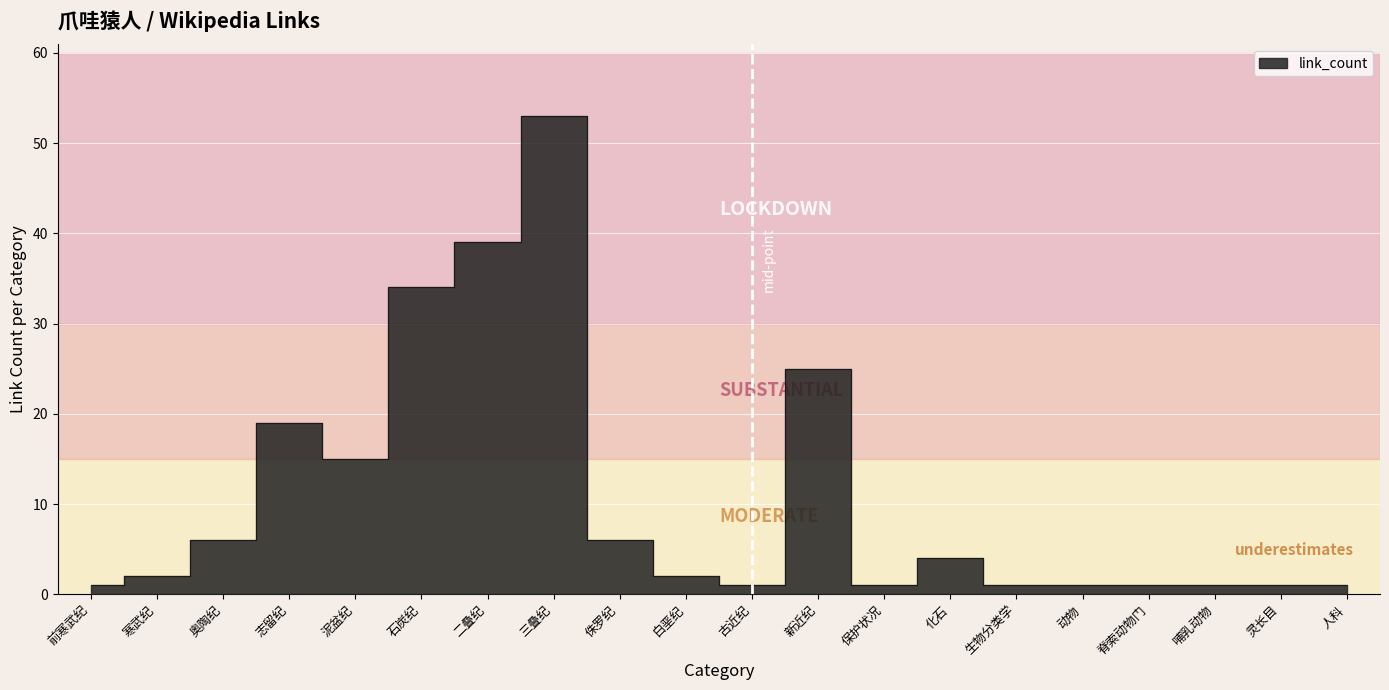

What is the maximum value shown in the chart?

53